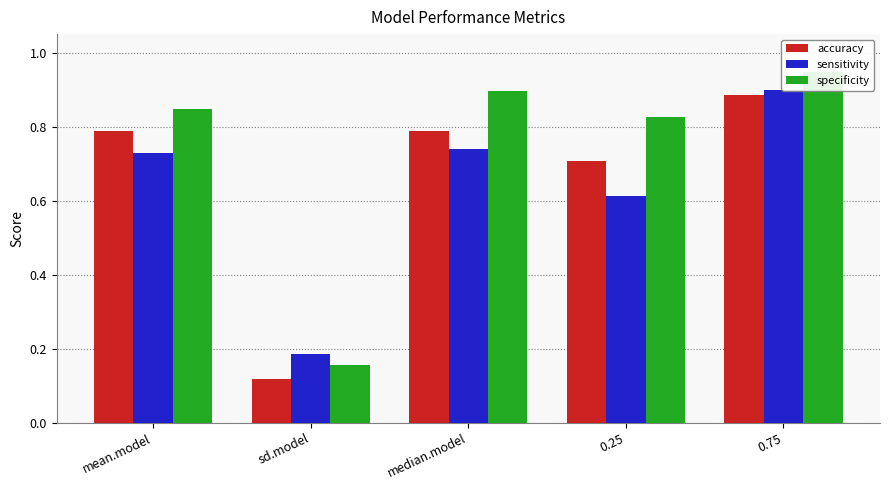

At how many categories does at least one series exceed 0?

5